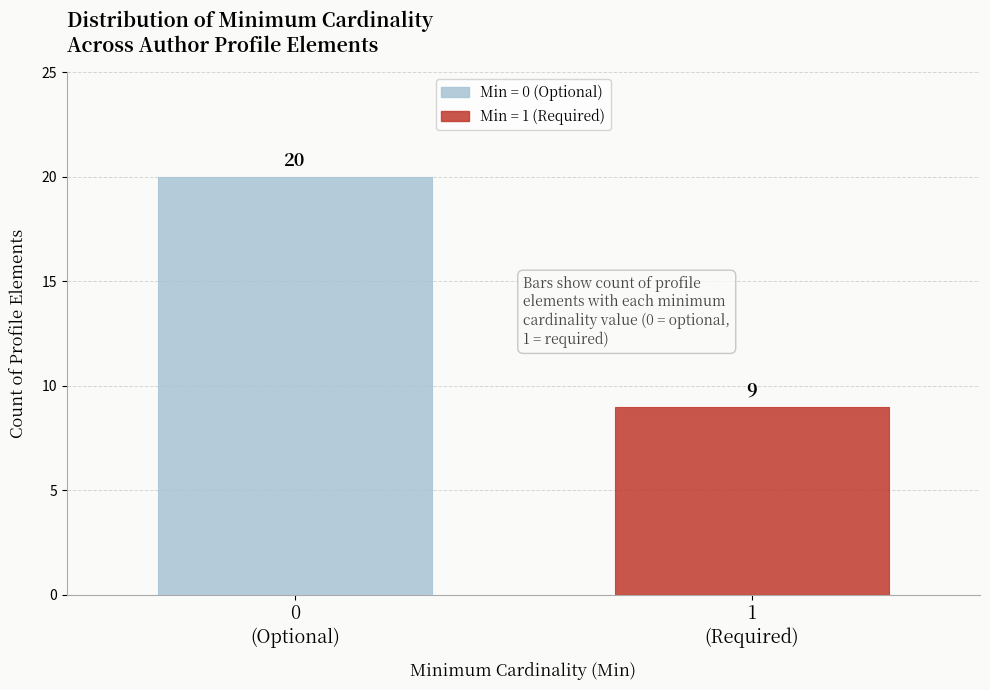

Reading left to right, extract all data points from this chart.

20	9